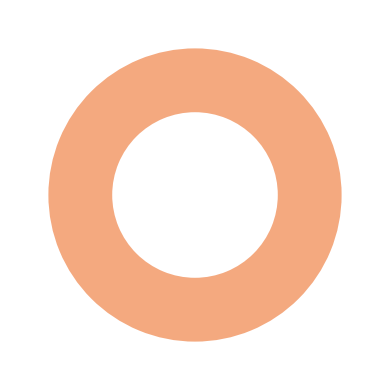

Does any single category account for the majority?

Yes